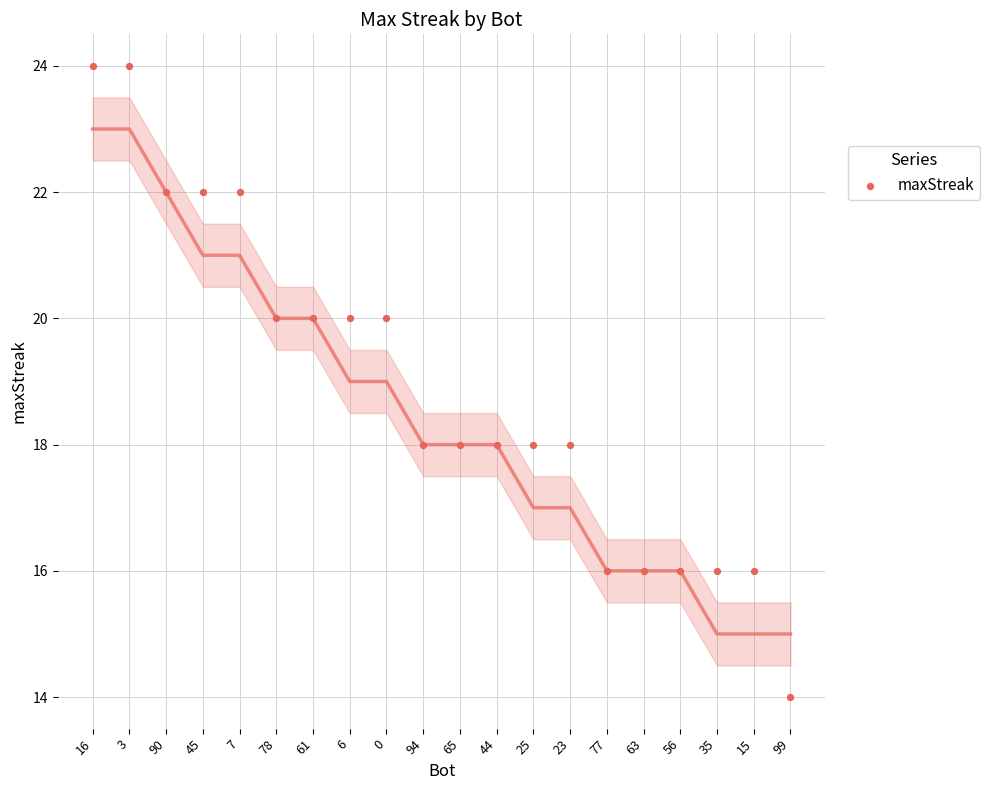

What is the range of Y values (max minus min)?

10